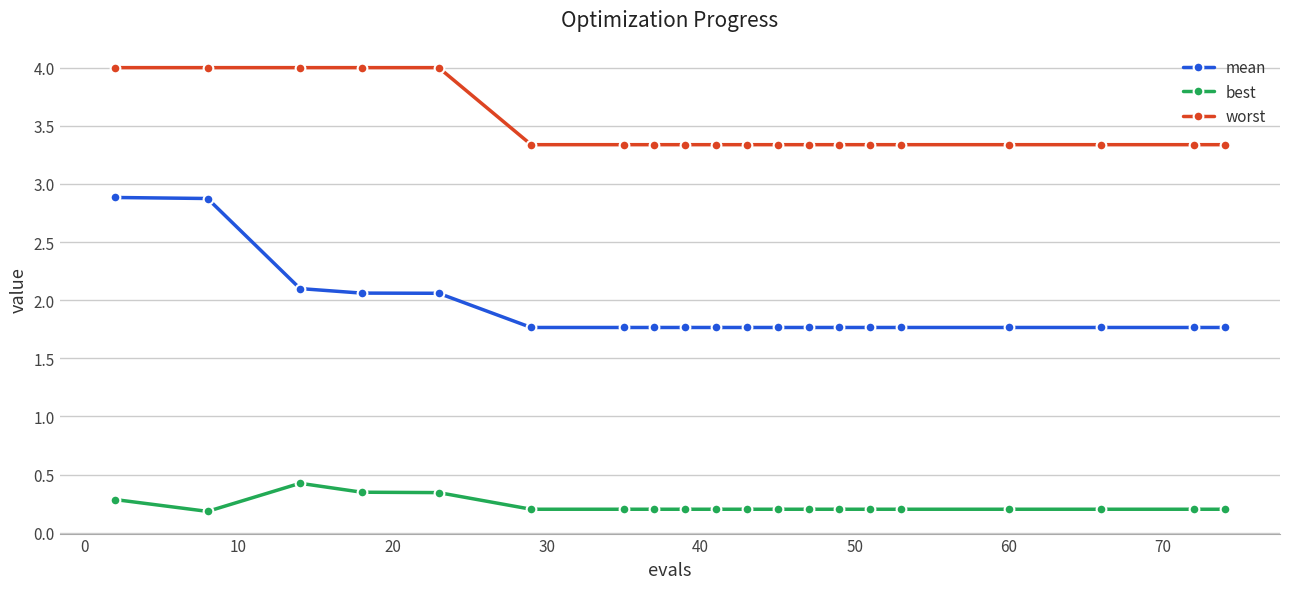

Which series has the largest range (max minus min)?

mean